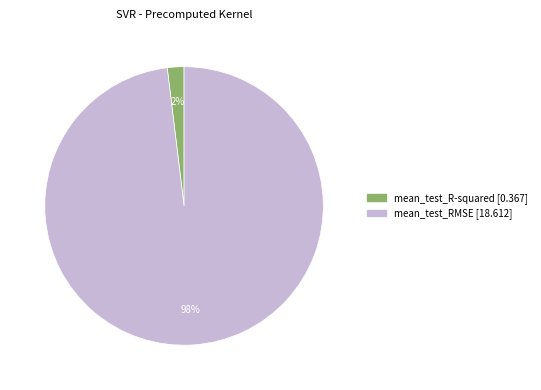

Which slice is the largest?

mean_test_RMSE